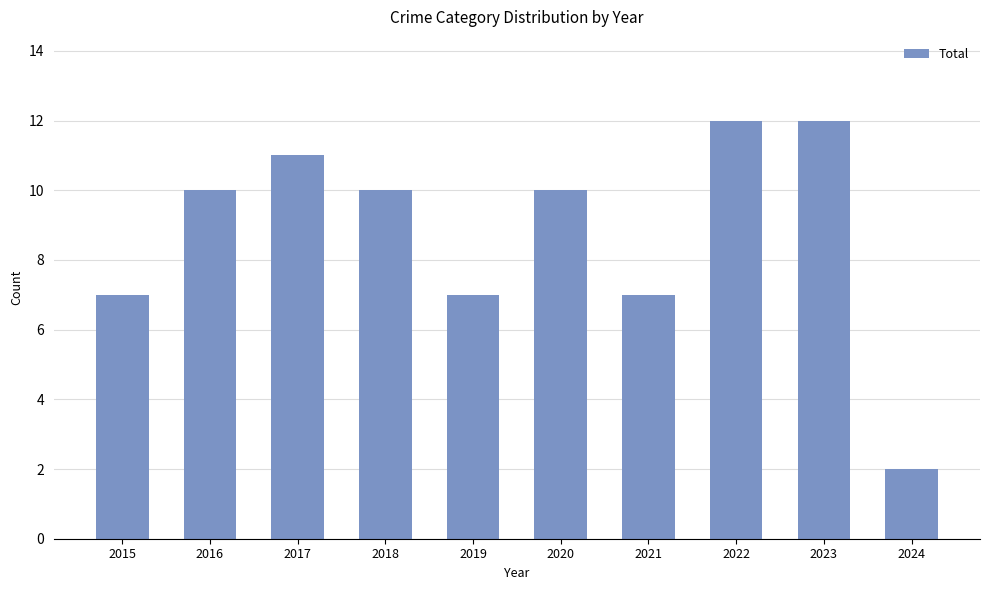

What is the sum of all values?

88